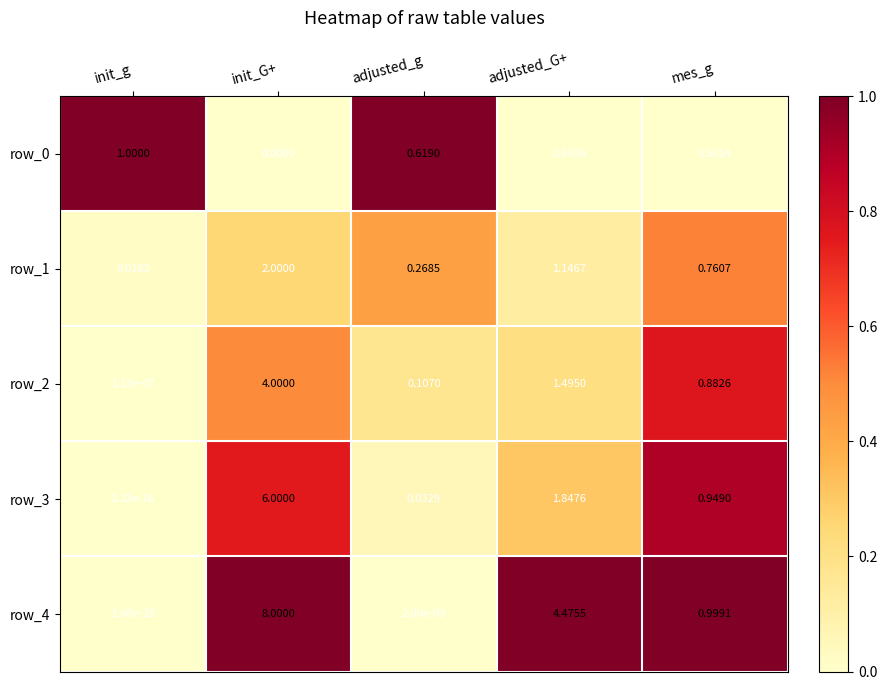

The row_4 series shows 0.0 at adjusted_g. True or false?

True